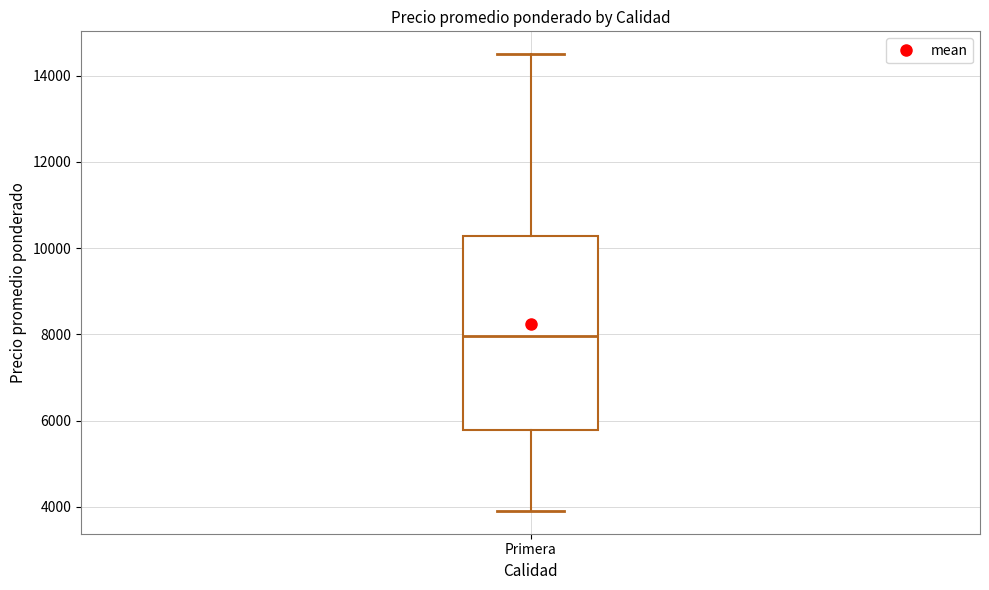

Read this box plot against the y-axis: the position of the median line, the range covered by the box, and the ends of both whiskers. The values are not printed on the chart, so give them approximately, as read against the axis.

median 8000, box 5800 to 10200, whiskers 4000 to 14600